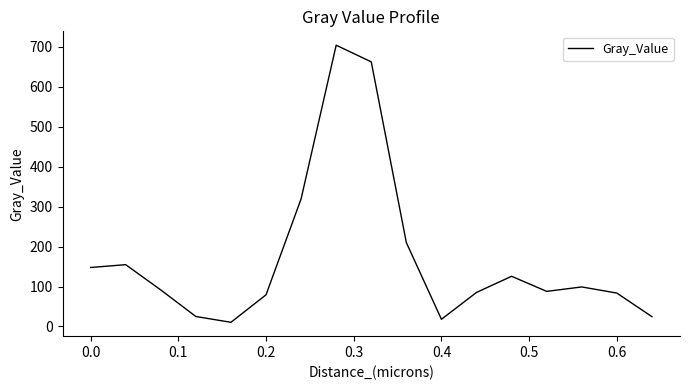

What is the maximum value shown in the chart?

704.0